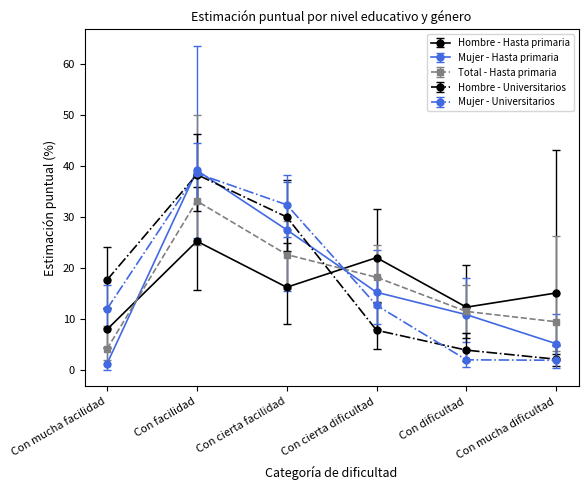

At which label does Total - Hasta primaria first exceed 18?

Con facilidad